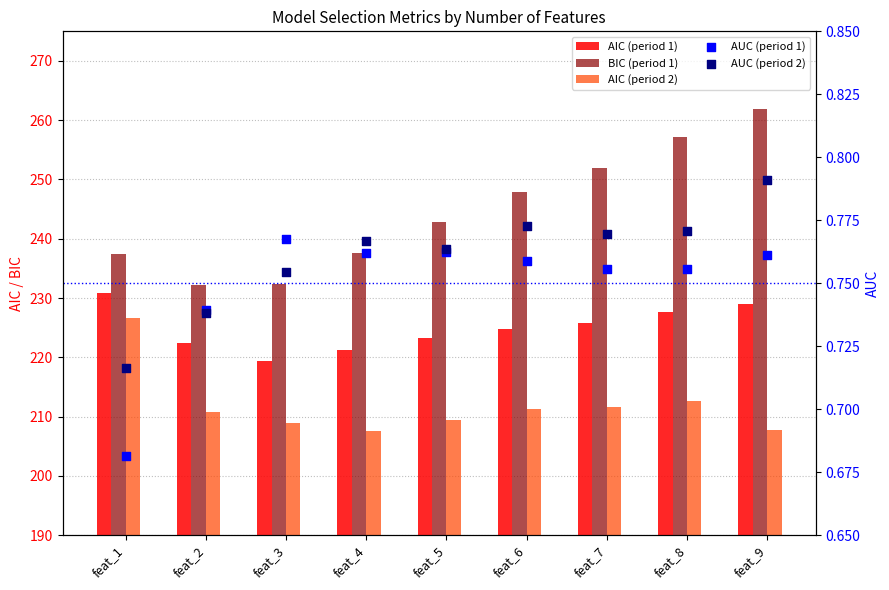

Which series has the largest total across all categories?

BIC (period 1)